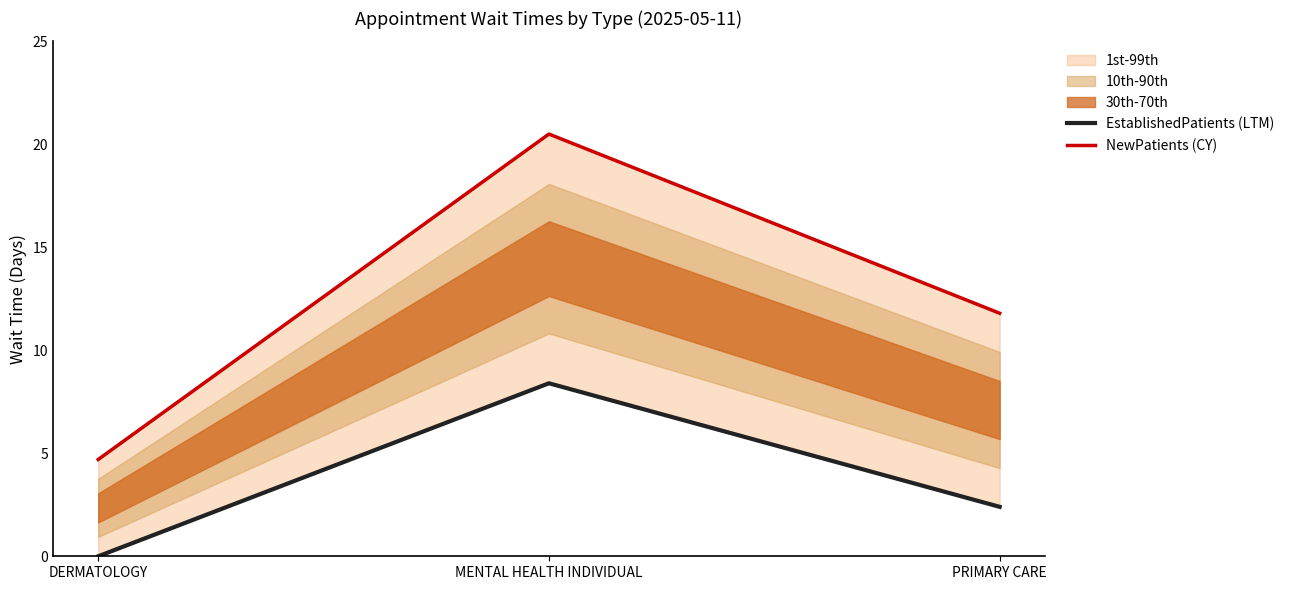

Reading left to right, list all the values displayed in this chart.

EstablishedPatients (LTM): 0.0	8.4	2.4
NewPatients (CY): 4.7	20.5	11.8